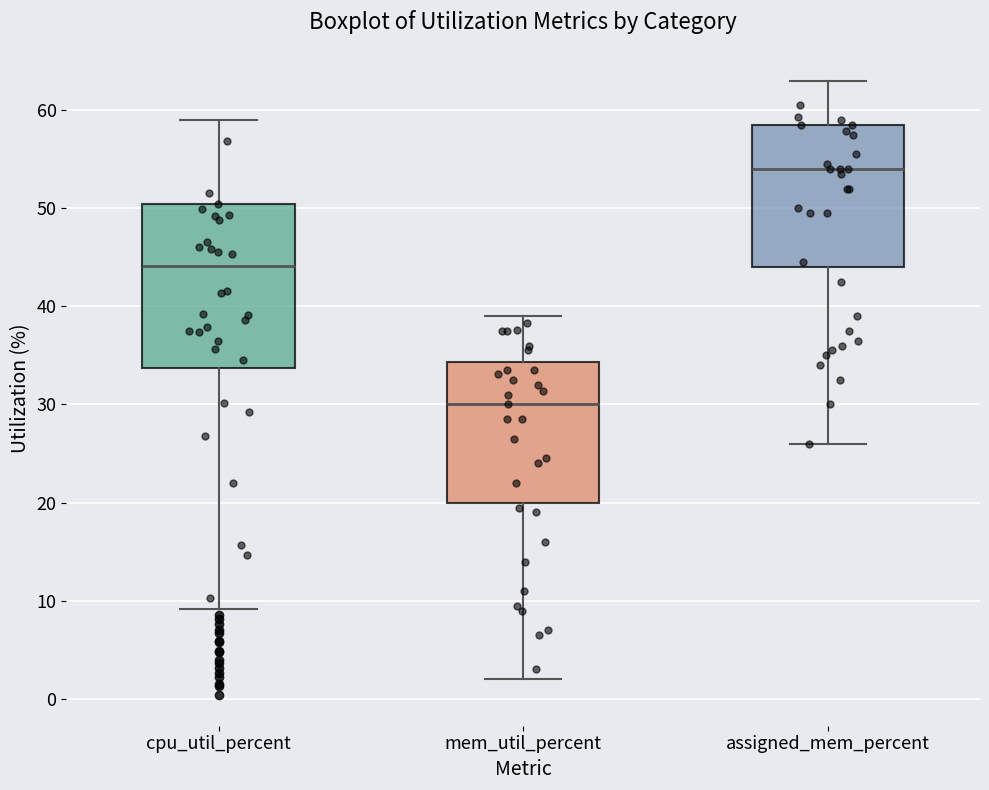

Where does the upper whisker of the box for assigned_mem_percent end on the y-axis? The values are not printed on the chart, so give them approximately, as read against the axis.

63